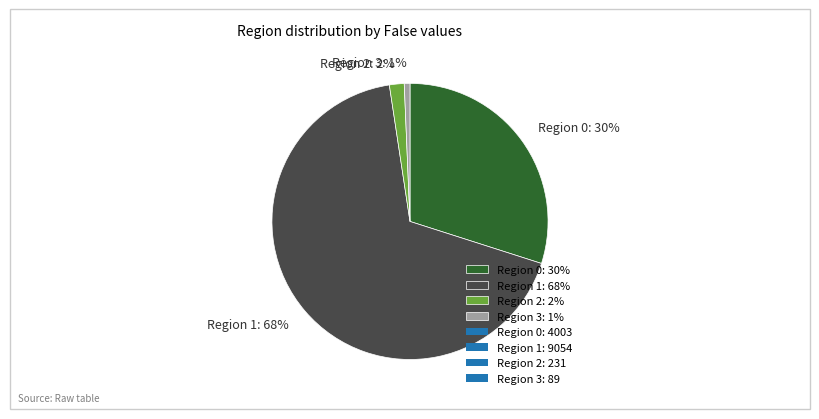

Is the sum of Region 3: 1% and Region 0: 30% greater than half?

No